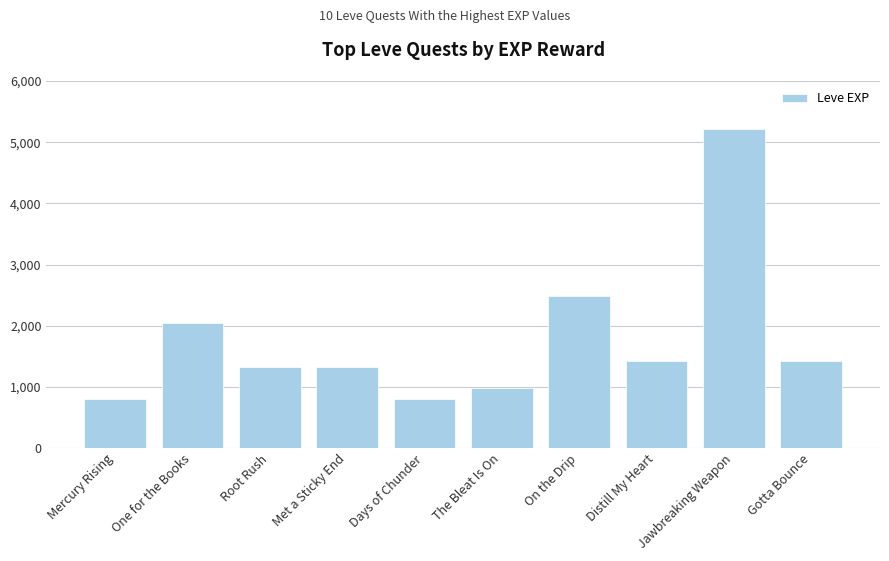

Between Mercury Rising and The Bleat Is On, which is larger?

The Bleat Is On